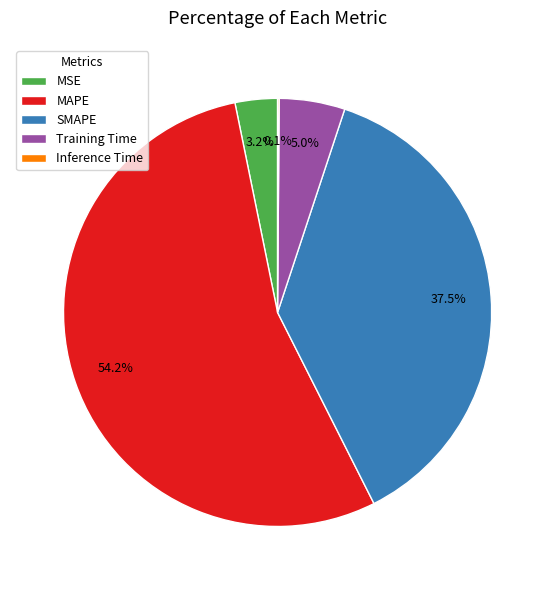

How much of the chart is everything except SMAPE?

62.5%